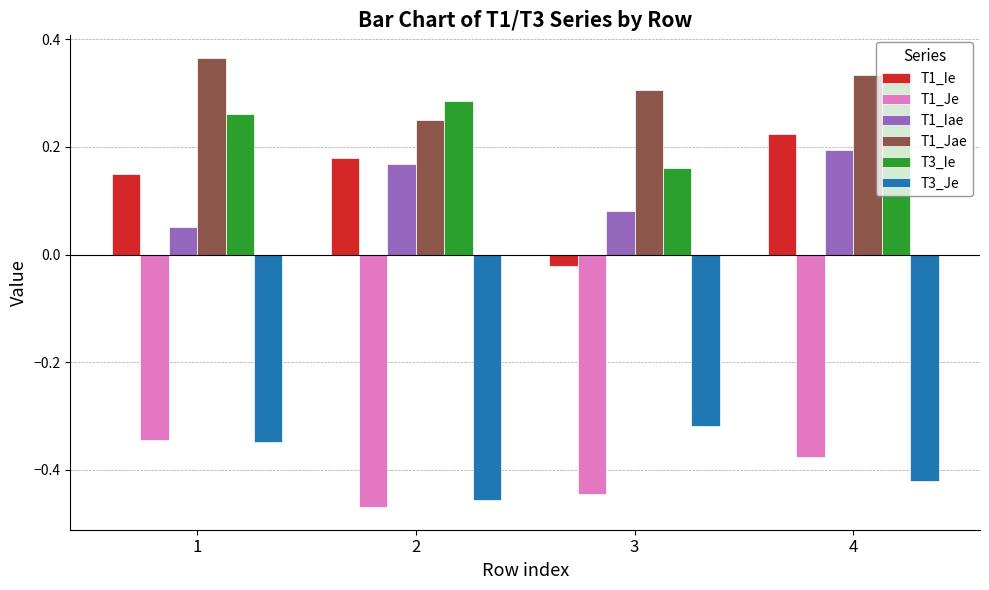

What is the total value across all series at 3?

-0.2